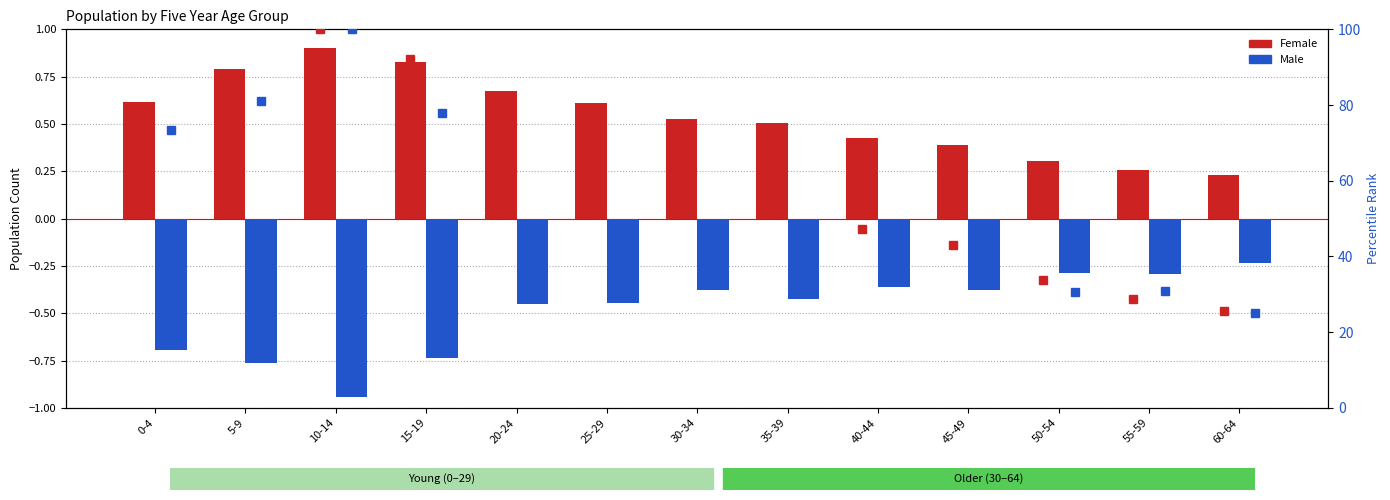

Where is Male nearest to the value 0?

60-64